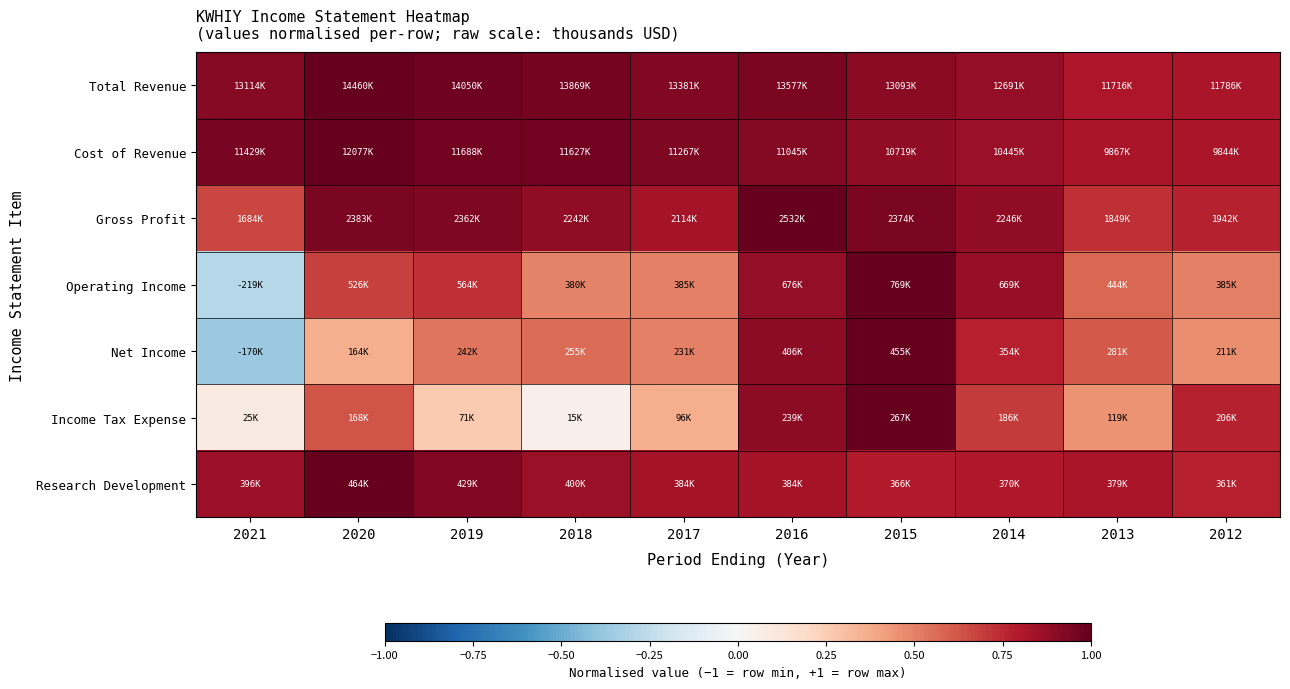

Between 2020 and 2012, which is larger?

2020